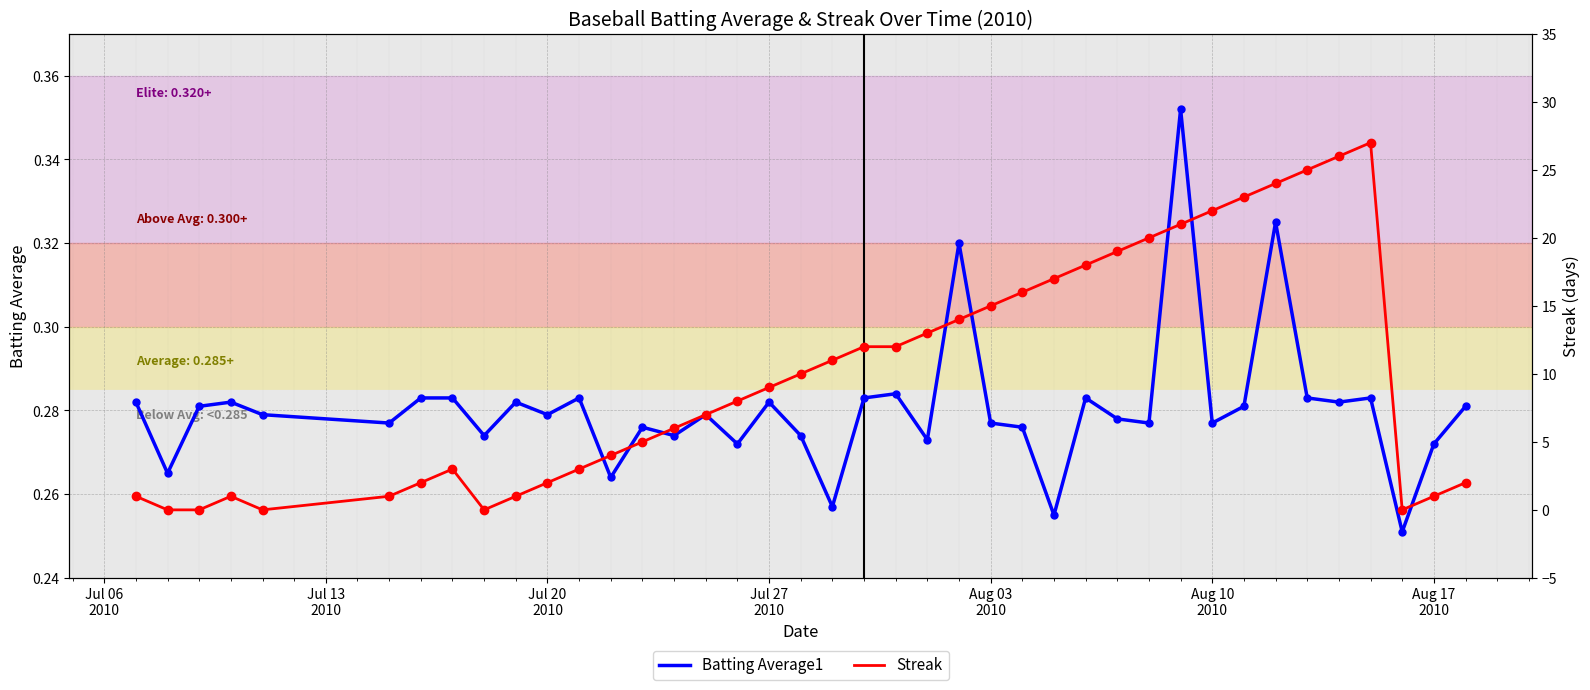

Count the Batting Average1 values in the range 0 to 1.

40